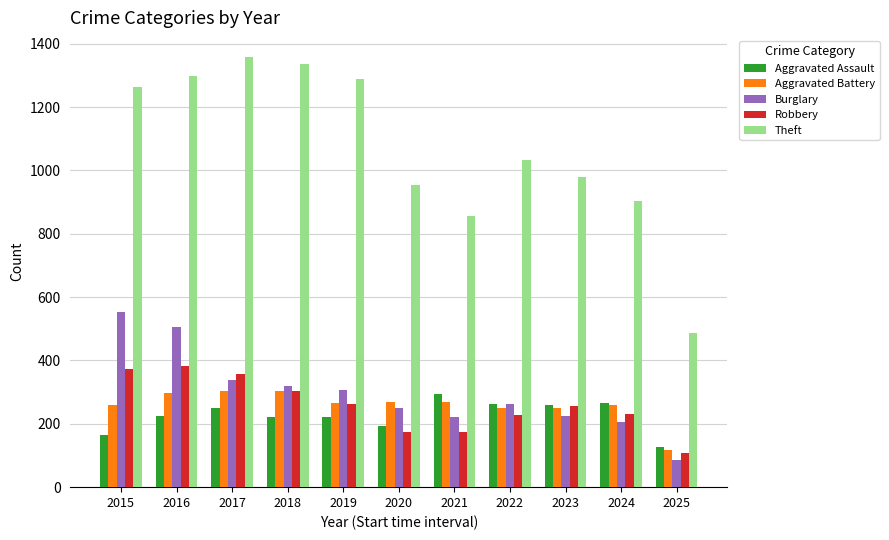

Which series has the largest total across all categories?

Theft